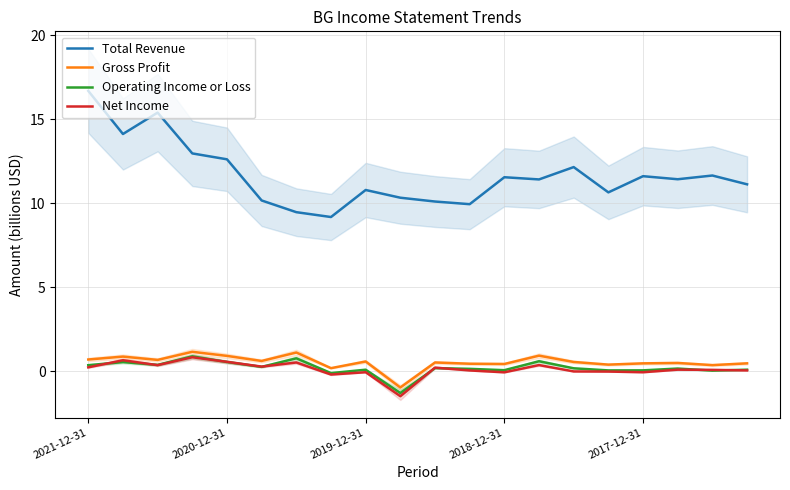

True or false: Net Income and Total Revenue intersect in this chart.

False